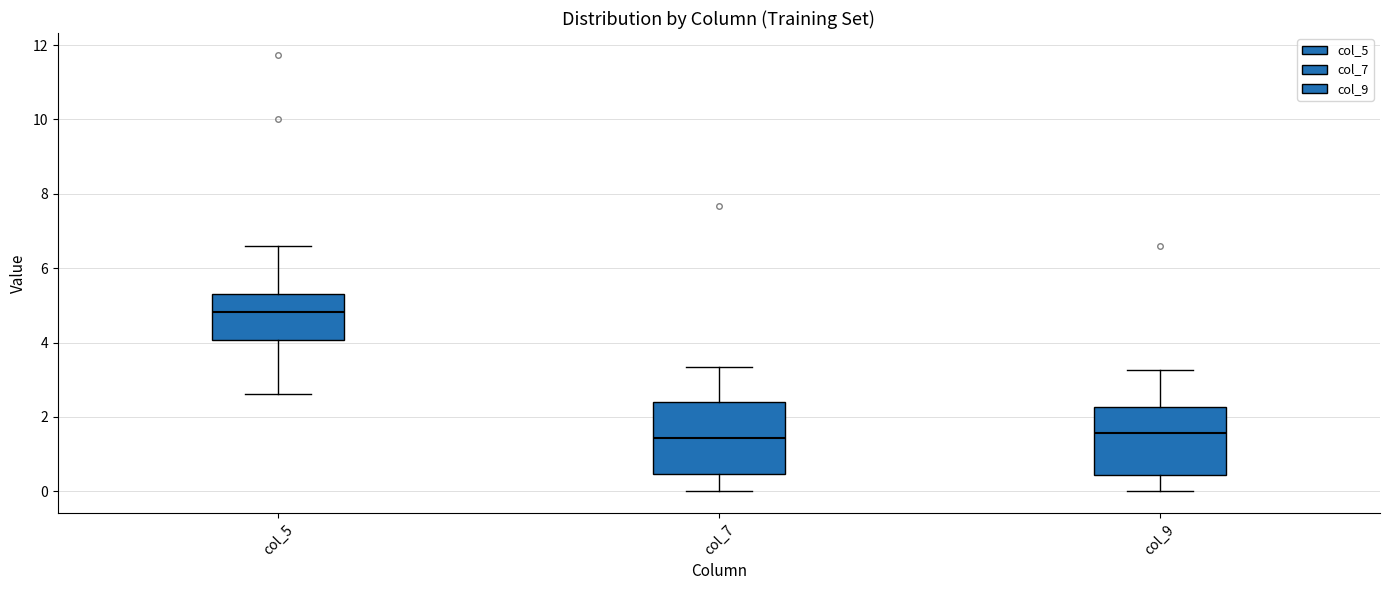

Where does the median line of the box for col_5 sit on the y-axis? The values are not printed on the chart, so give them approximately, as read against the axis.

4.8